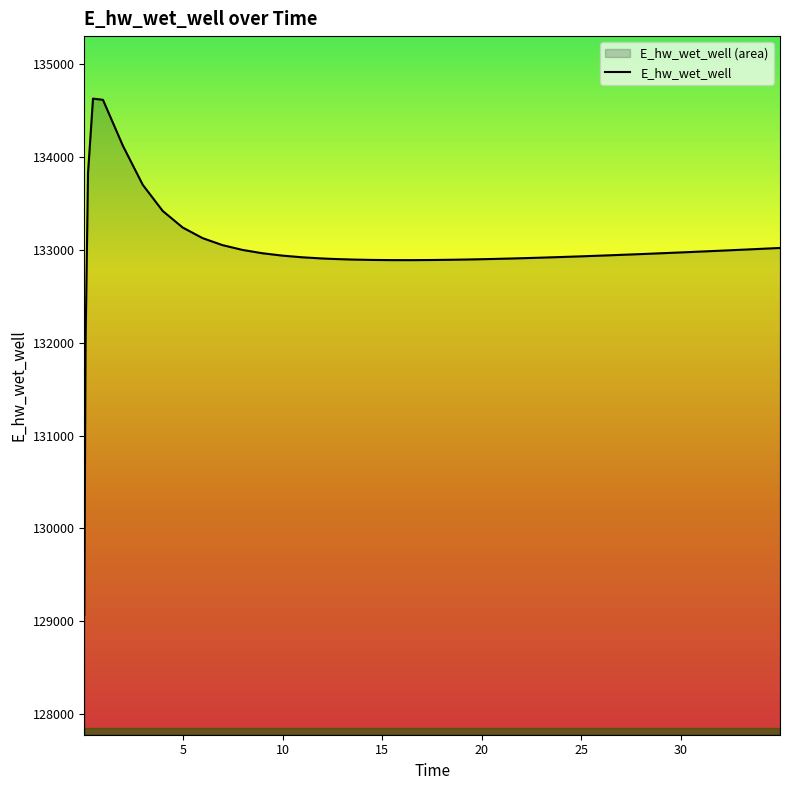

What is the maximum value shown in the chart?

134628.1